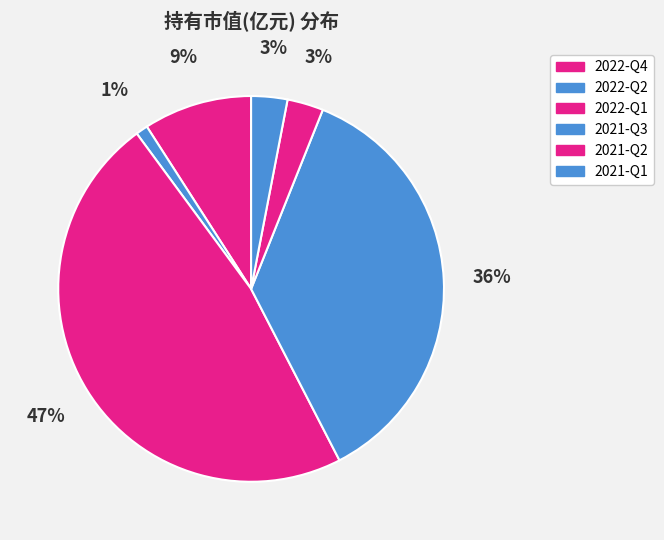

To the nearest percent, what is the difference between the 2021-Q3 and 2022-Q4 slice percentages?

27%